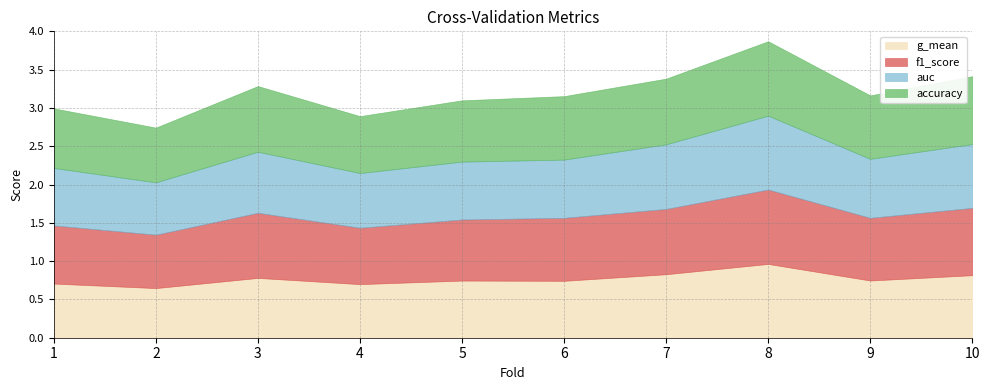

Read the auc value at 1.

0.8